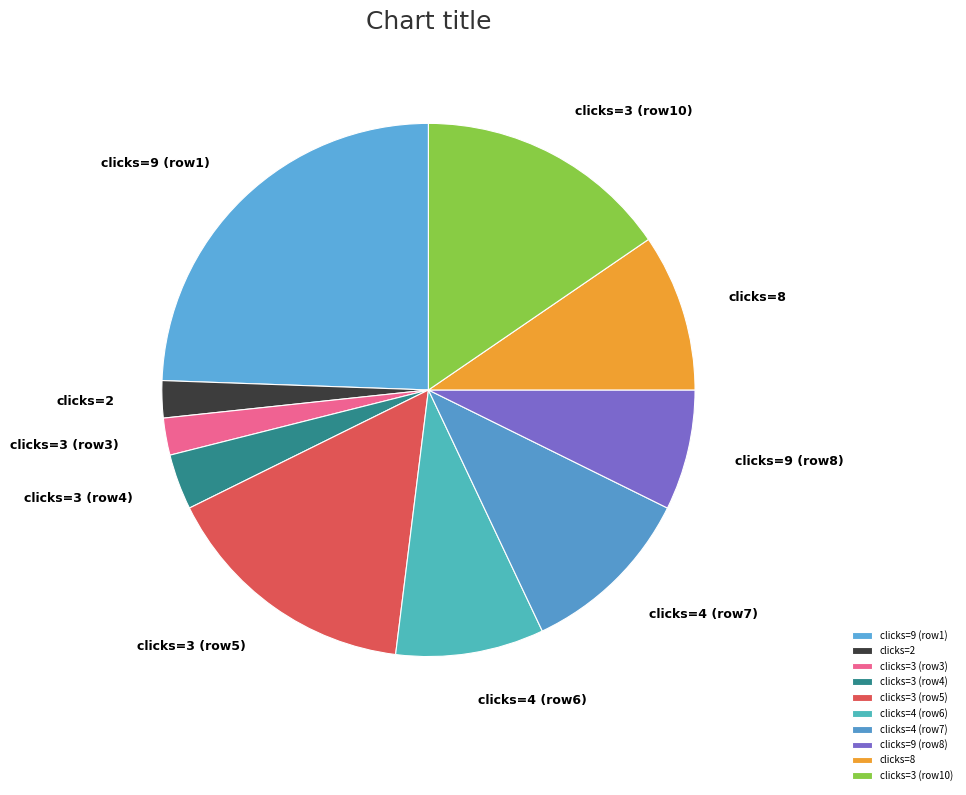

Which slice is the largest?

clicks=9 (row1)